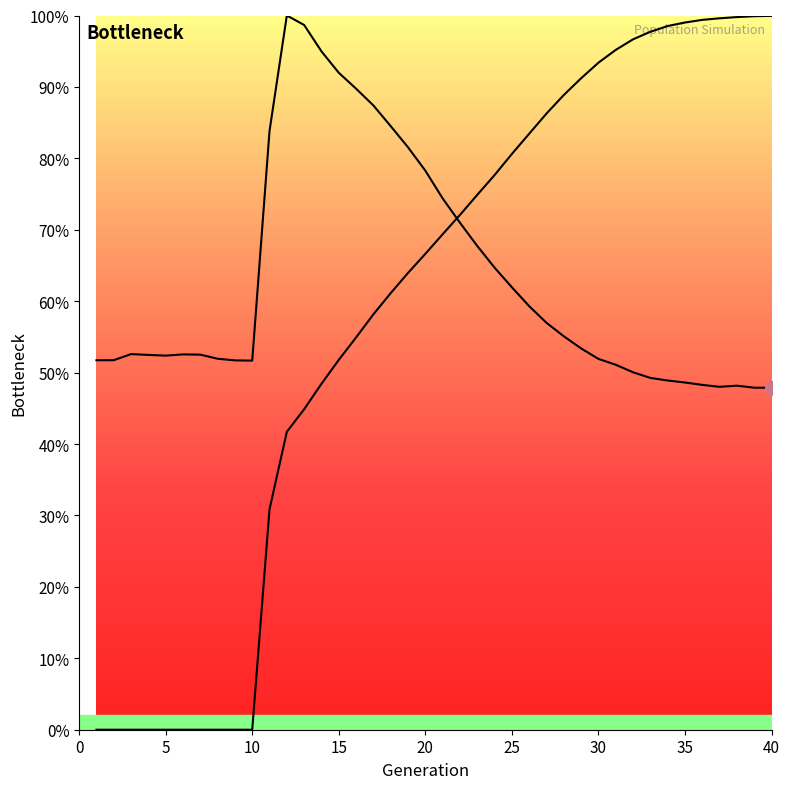

True or false: rate_dr has more than 0 interior local peaks.

False